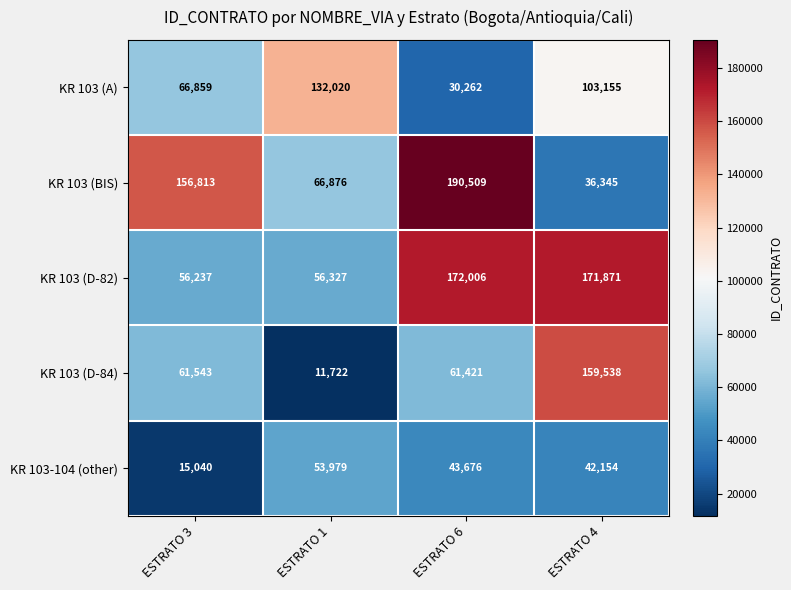

Which series has the largest total across all categories?

KR 103 (D-82)